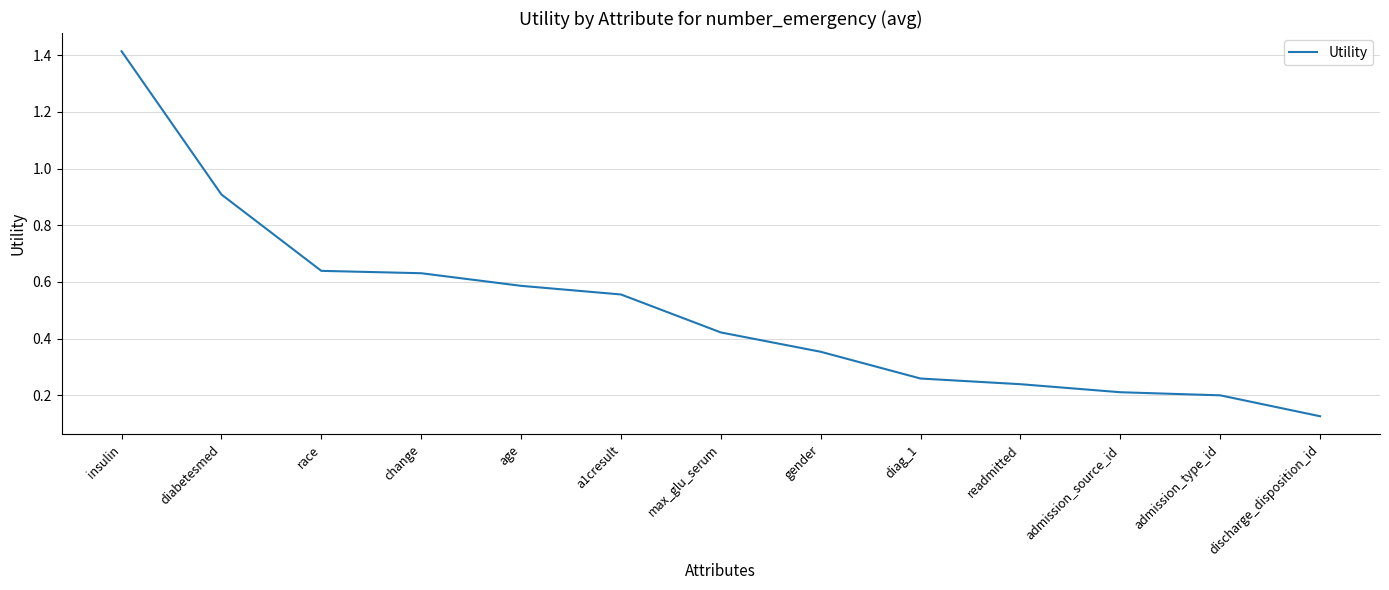

At which label is the value closest to 0?

discharge_disposition_id